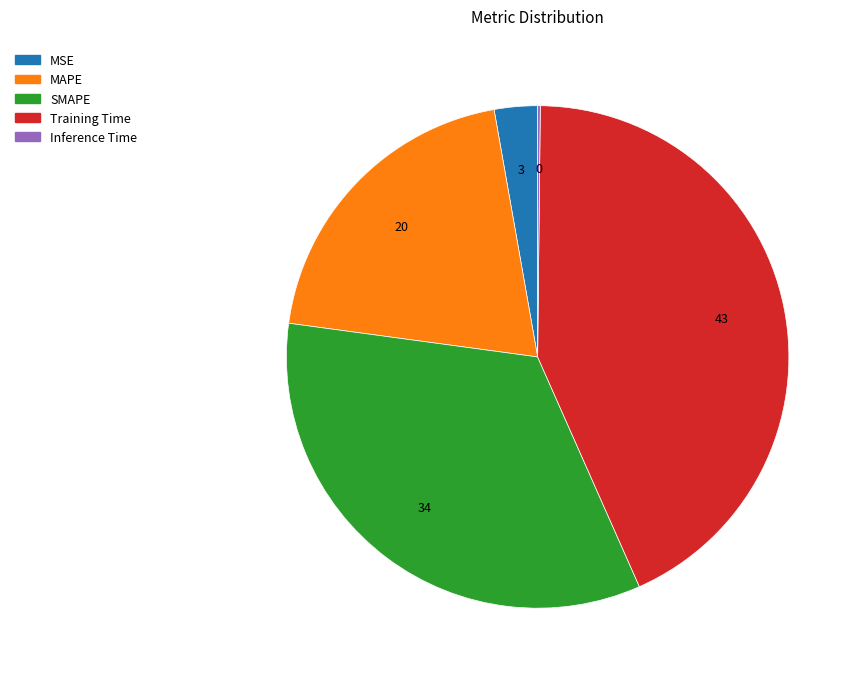

The Training Time slice represents 43% of the pie. True or false?

True